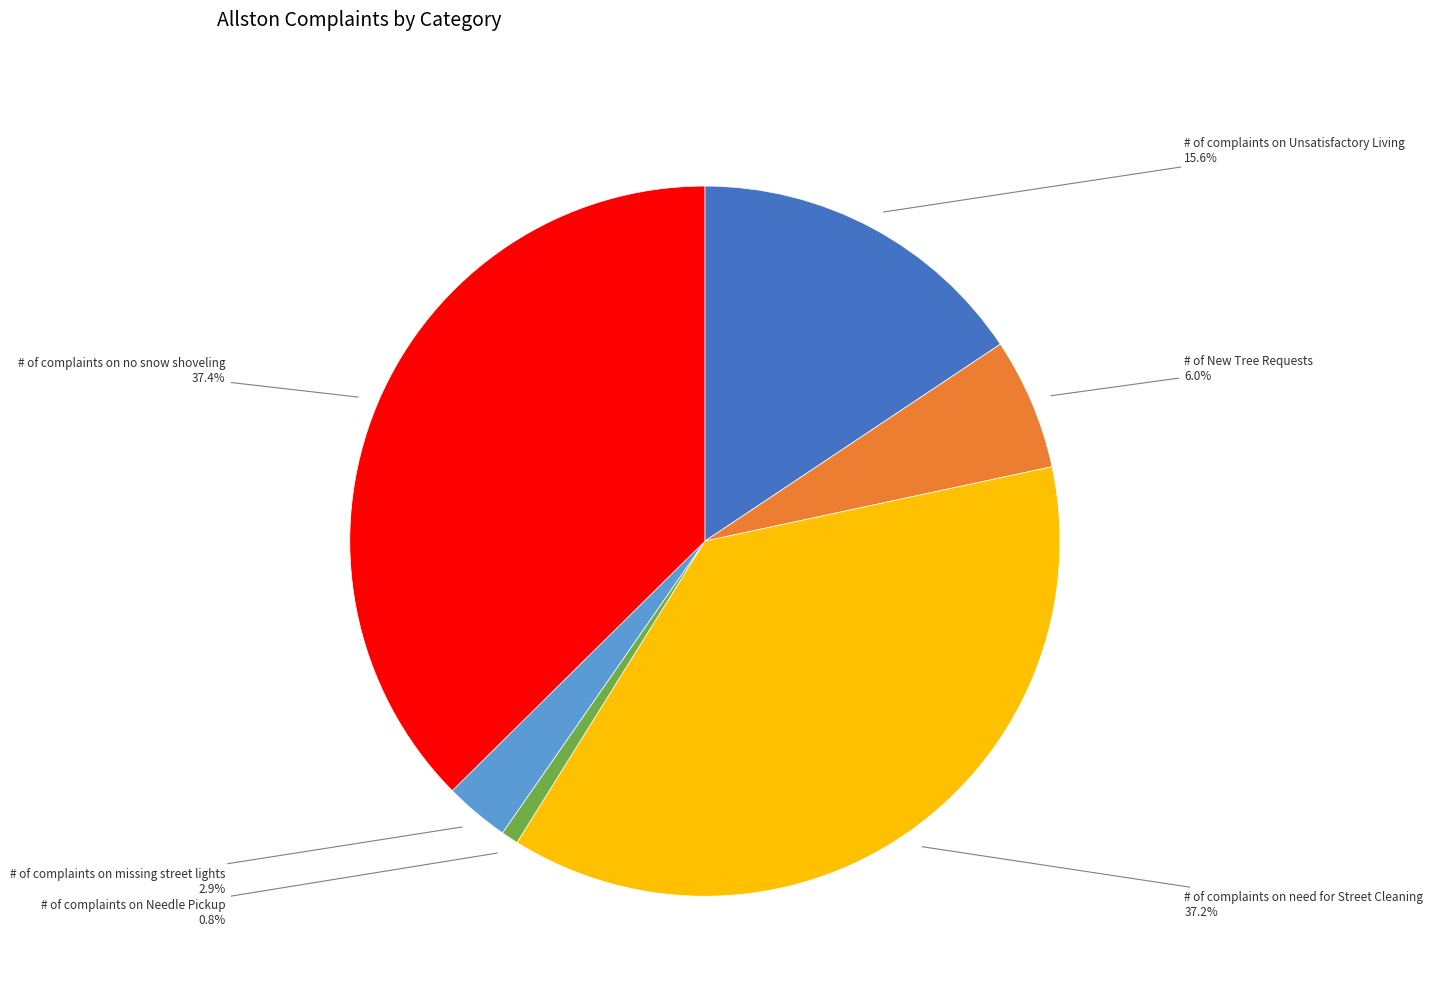

Between # of complaints on Needle Pickup and # of complaints on need for Street Cleaning, which is larger?

# of complaints on need for Street Cleaning